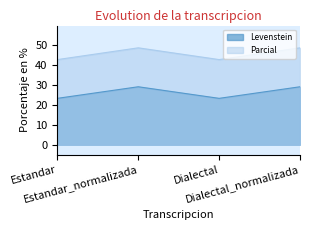

What is the average value of the Levenstein series?

26.2